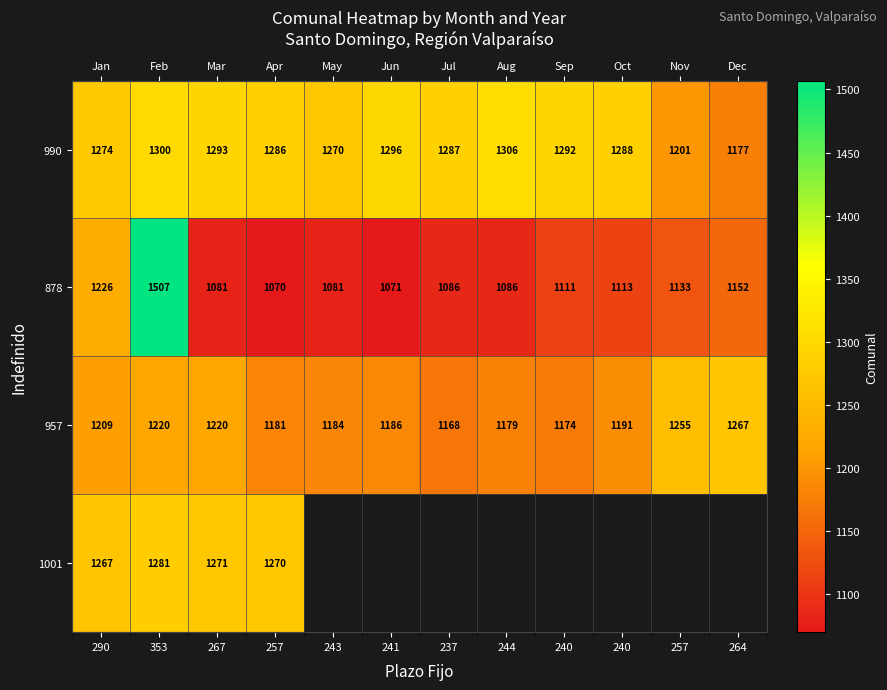

Where is 1001 nearest to the value 1274?

267